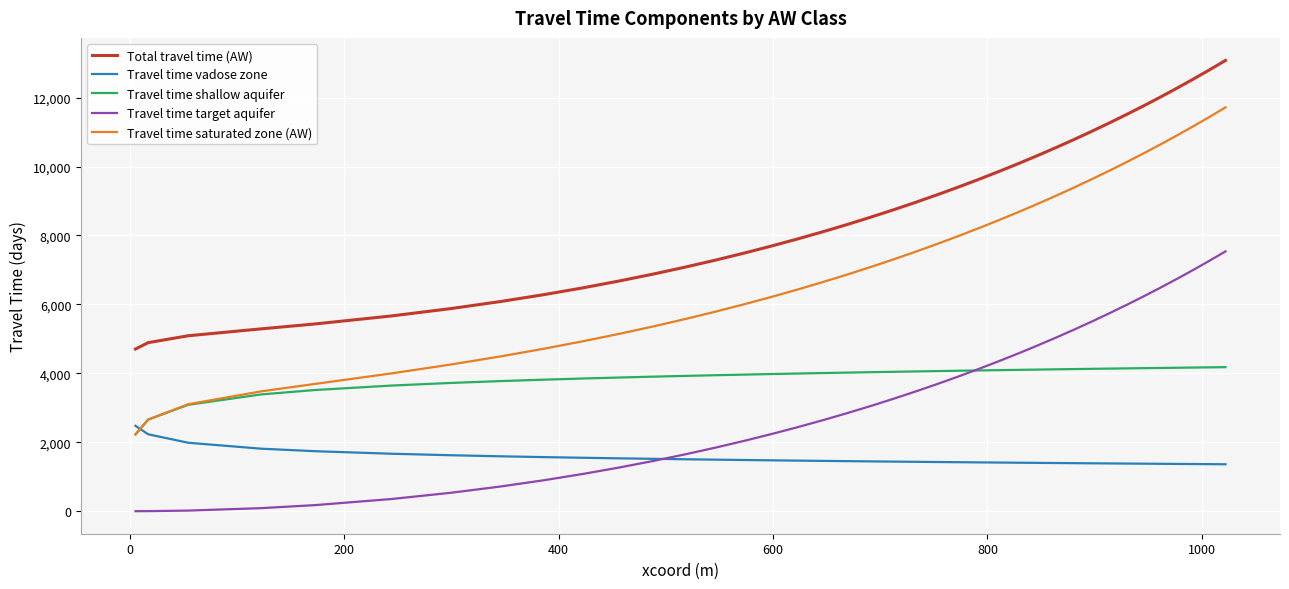

How many lines are shown in the chart?

5